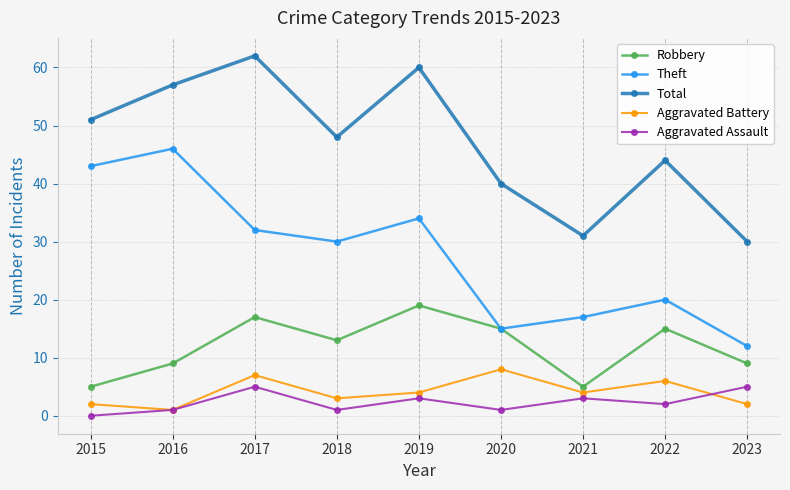

Is this an area chart (filled region under the line)?

No